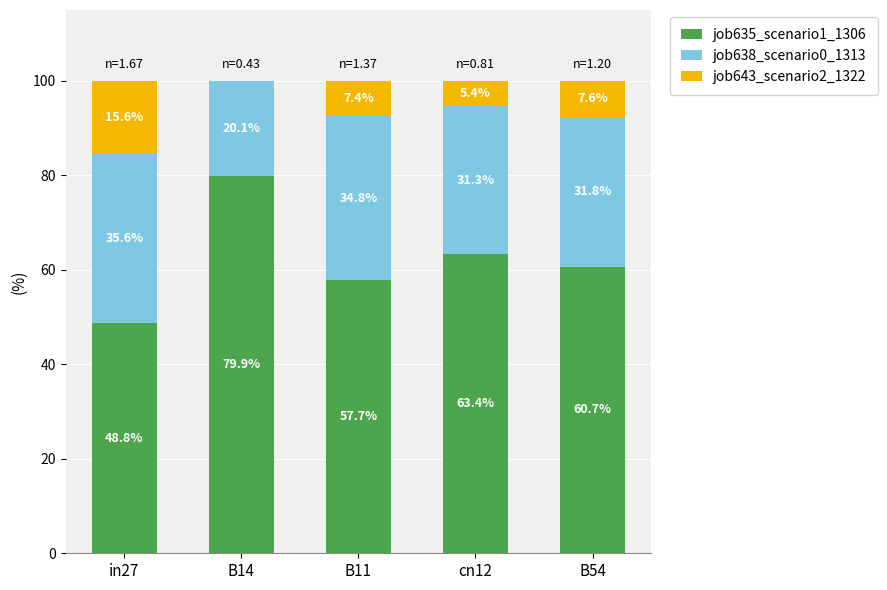

What is the total value across all series at in27?

100.0